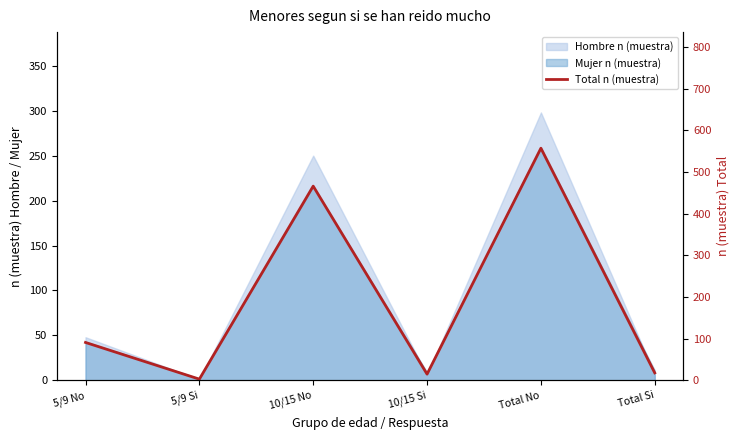

How many lines are shown in the chart?

1